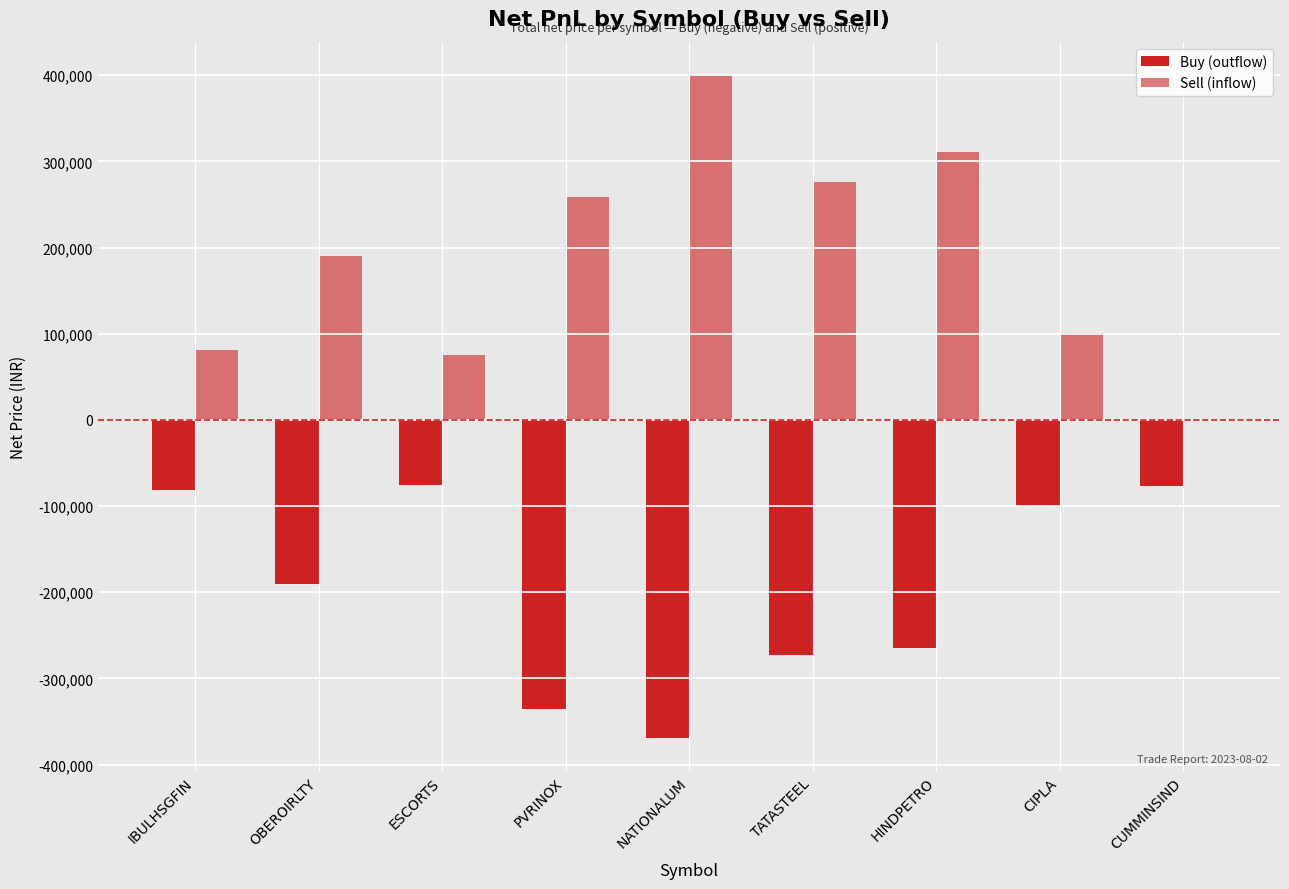

What is the difference between the maximum and second lowest values in the Sell (inflow) series?

325425.0